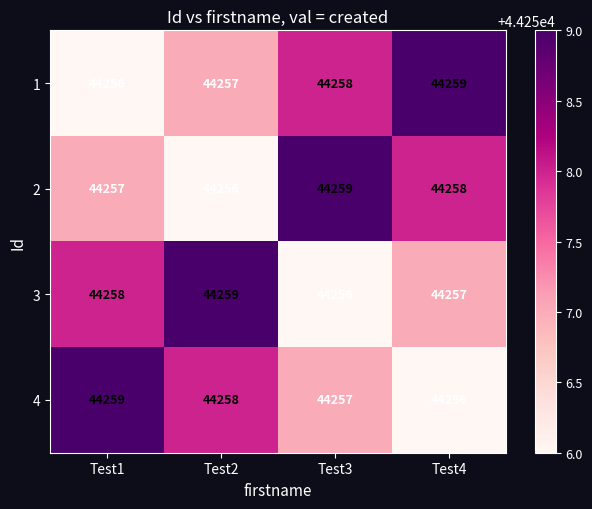

Reading left to right, extract all data points from this chart.

1: Test1=44256	Test2=44257	Test3=44258	Test4=44259
2: Test1=44257	Test2=44256	Test3=44259	Test4=44258
3: Test1=44258	Test2=44259	Test3=44256	Test4=44257
4: Test1=44259	Test2=44258	Test3=44257	Test4=44256